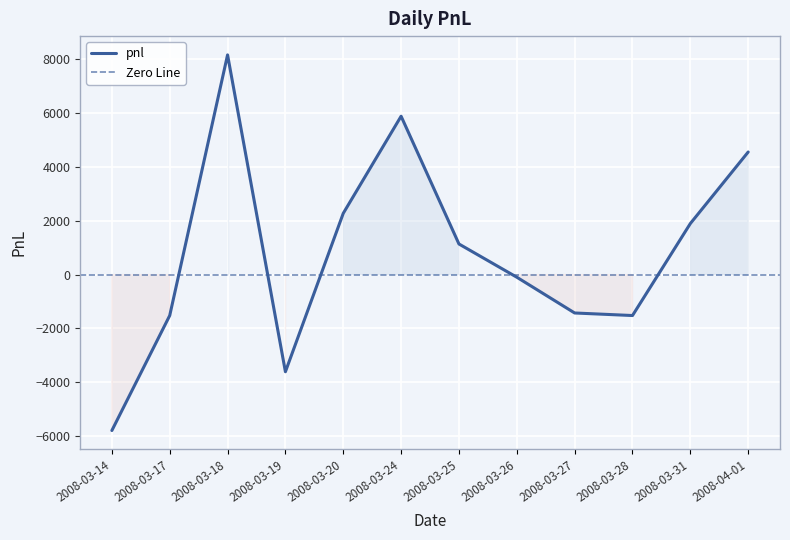

At which label does the data first exceed 1140?

2008-03-18